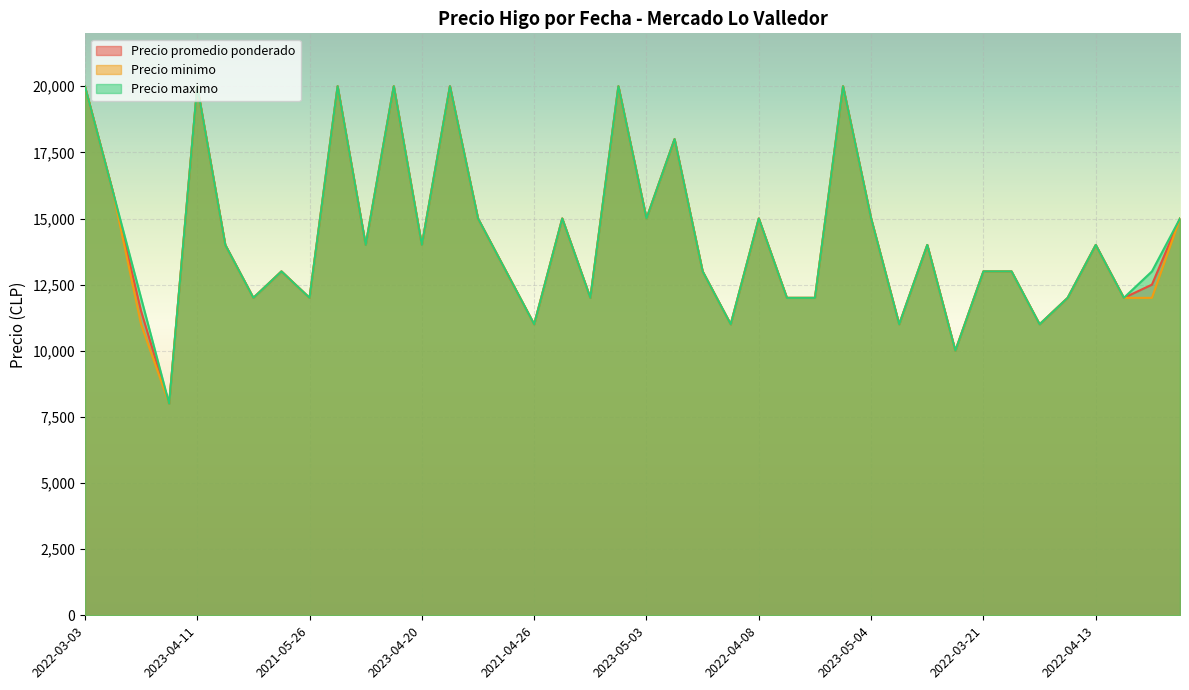

Which category has the highest value across all series?

2022-03-03